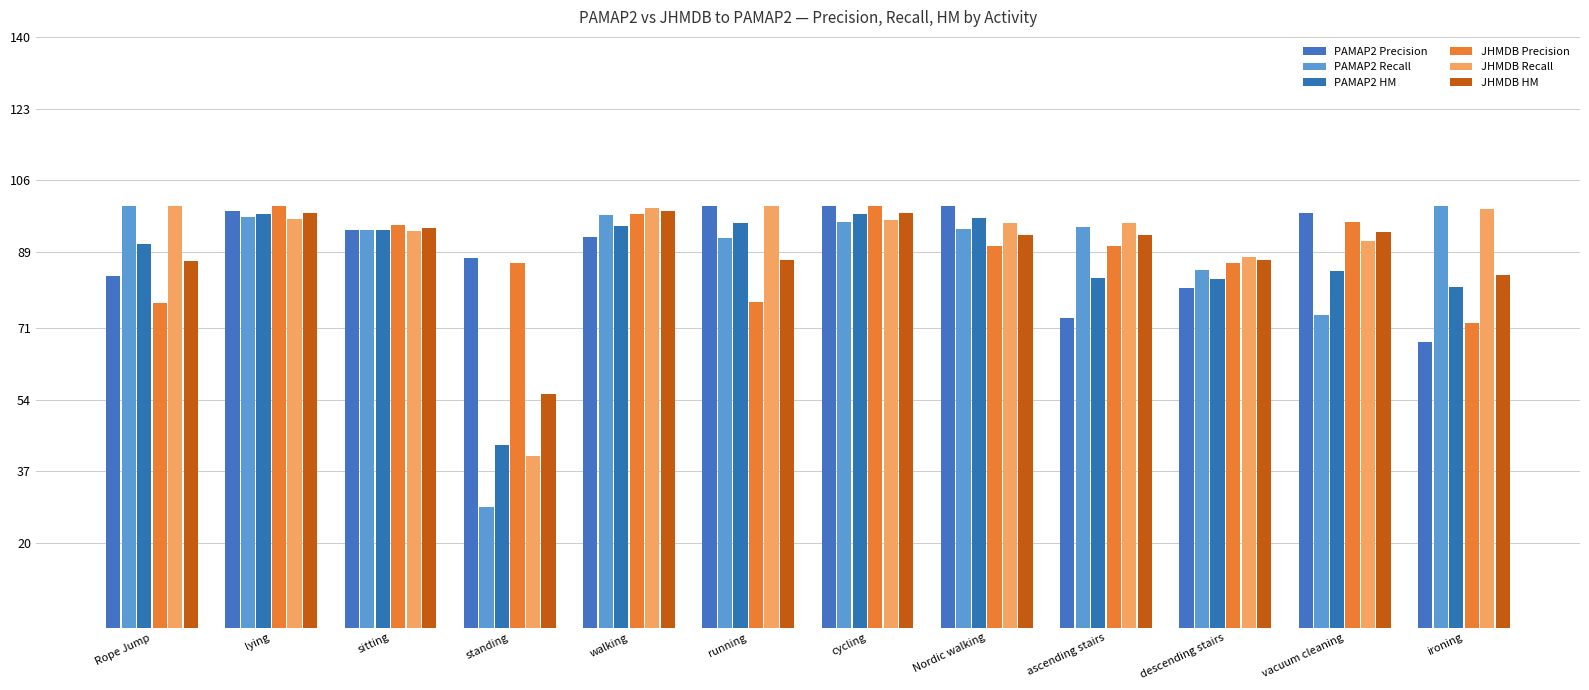

What is the label of the 1st bar from the right?

ironing